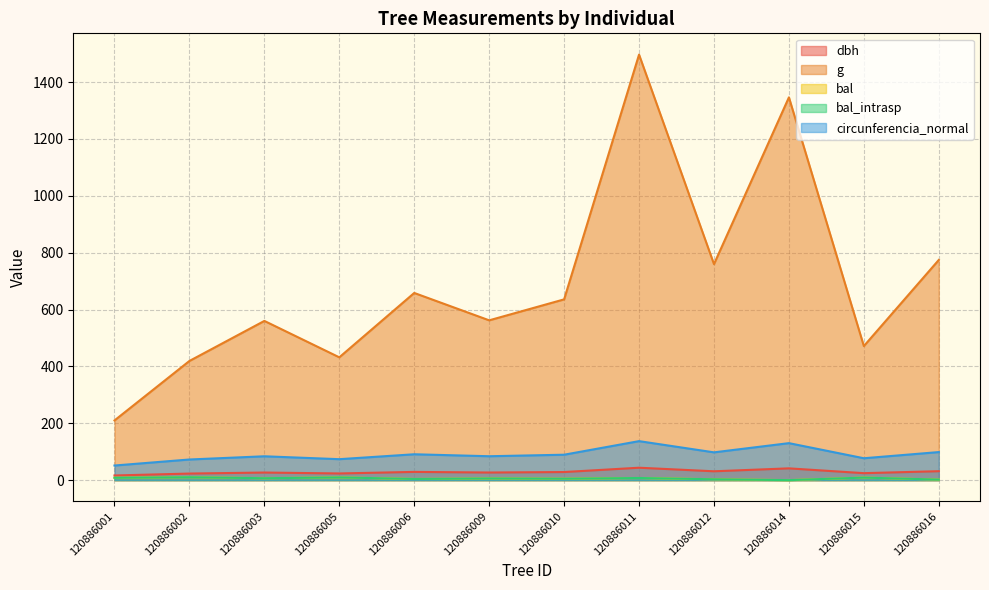

Which series has the largest range (max minus min)?

g